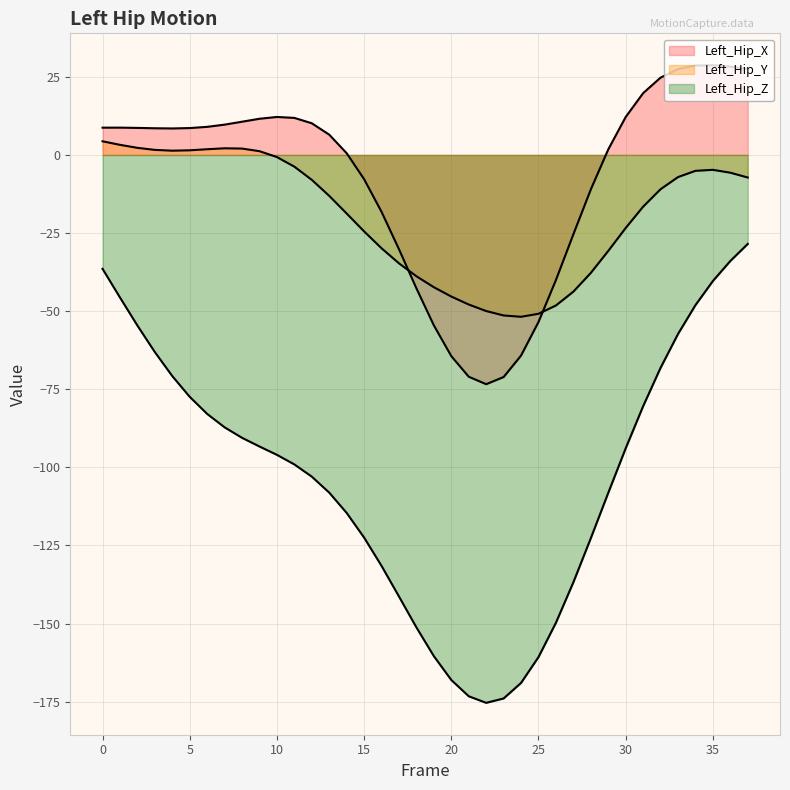

Which series has the largest total across all categories?

Left_Hip_X